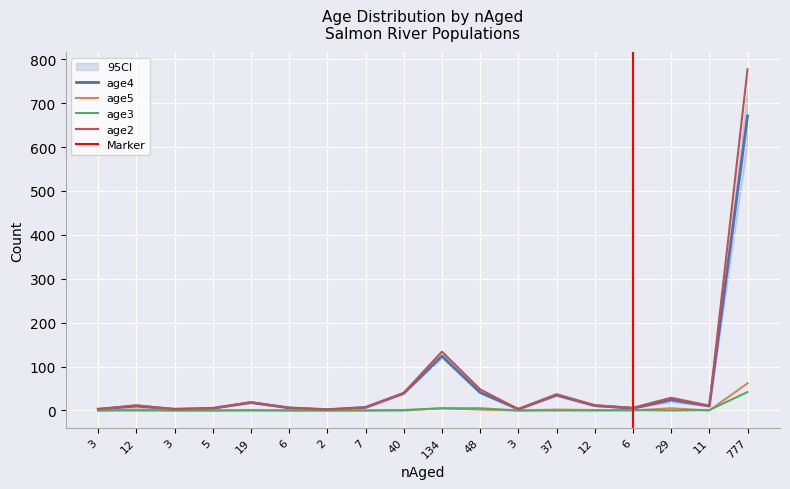

Which series has the widest spread of values?

age2